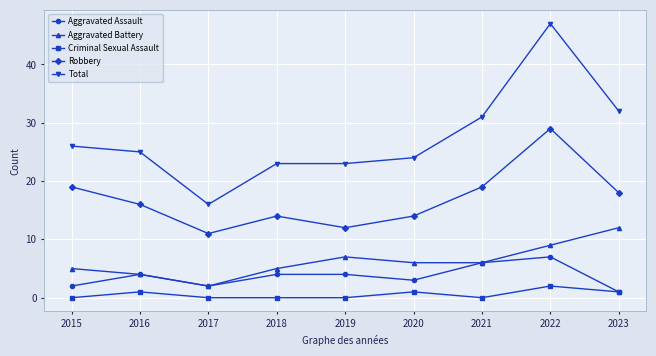

True or false: Total and Aggravated Assault cross at least once.

False